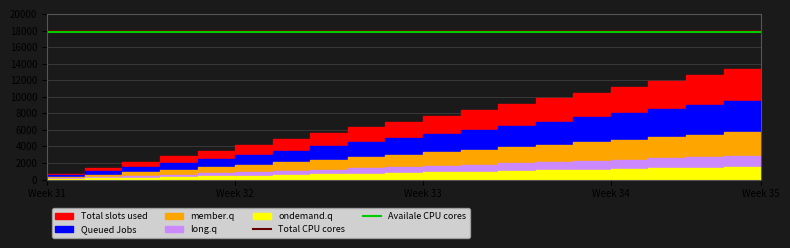

True or false: Total CPU cores and Availale CPU cores cross at least once.

False